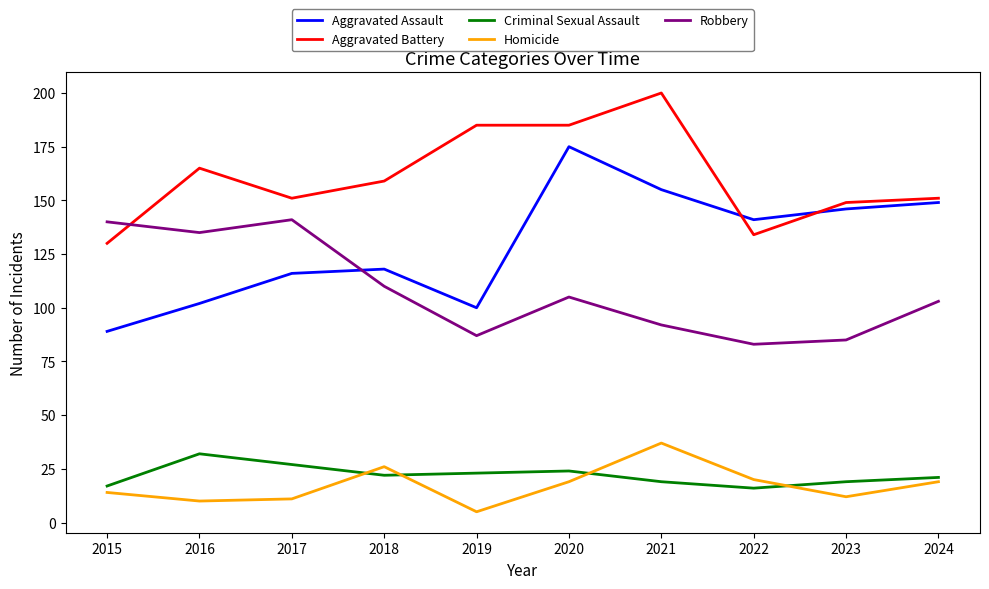

What is the total value across all series at 2018?

435